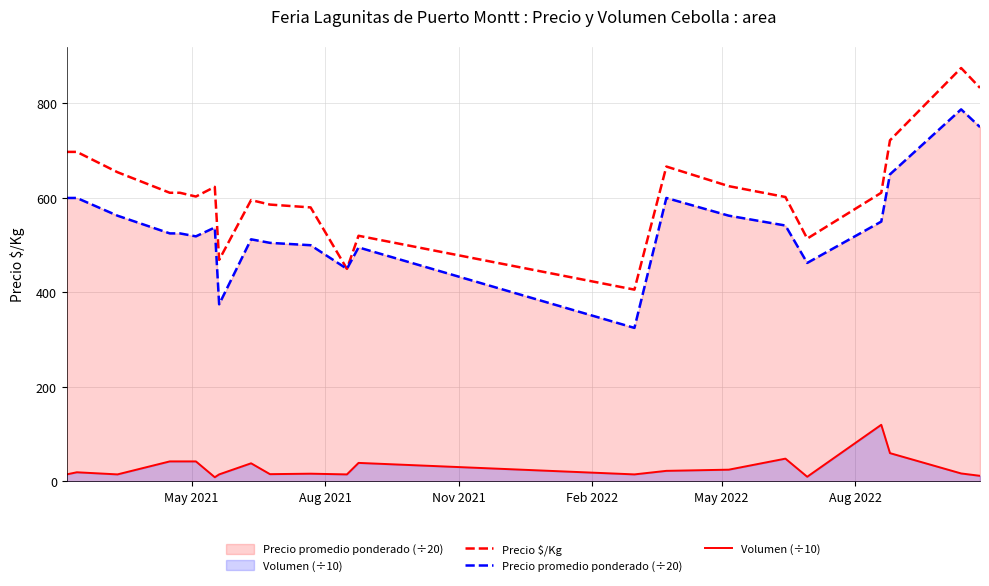

Does the chart have visible grid lines?

Yes